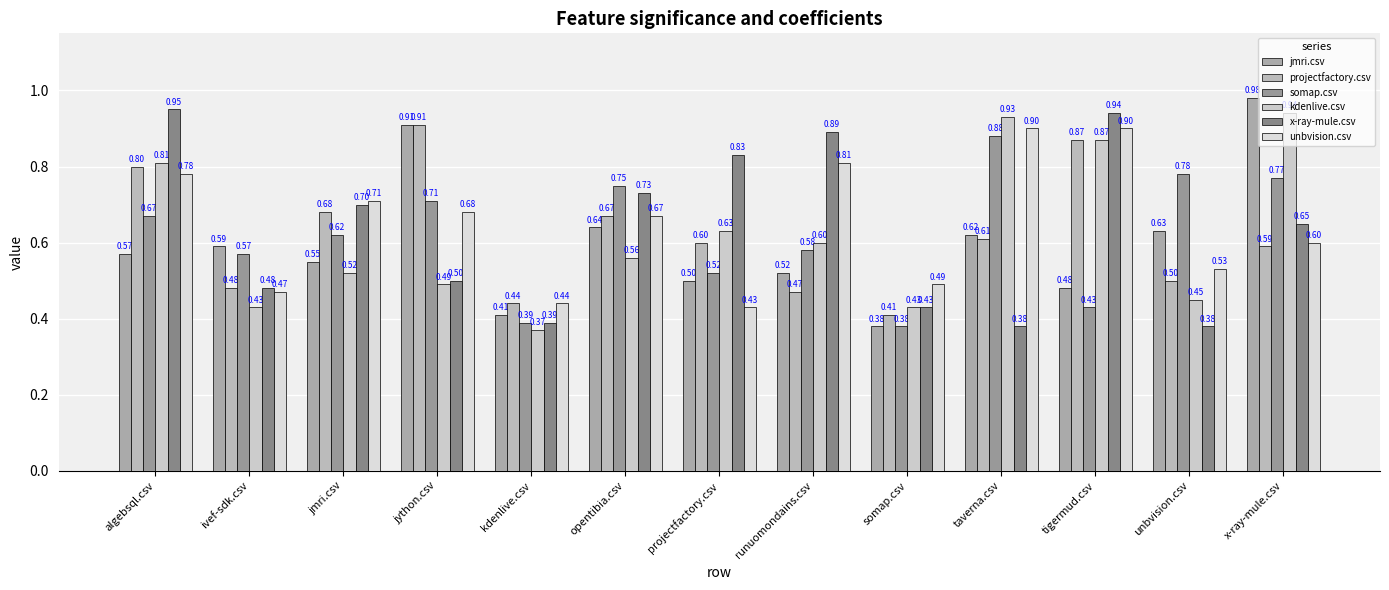

What is the sum of the x-ray-mule.csv values at tigermud.csv and projectfactory.csv?

1.8